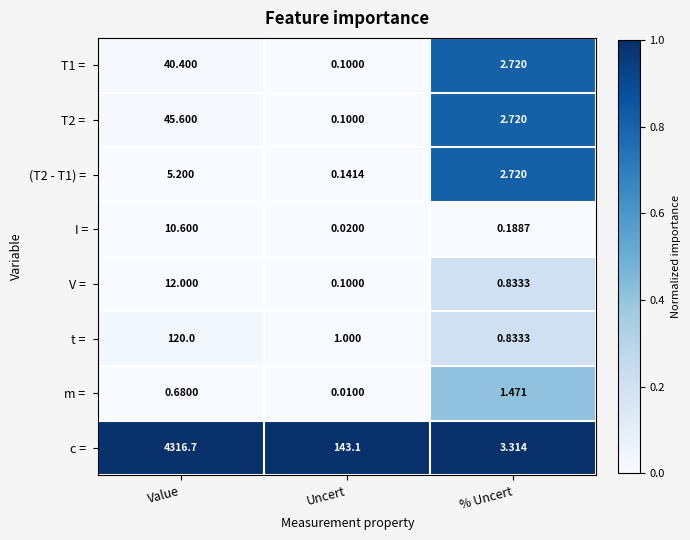

At which category does the chart reach its minimum across all series?

Uncert